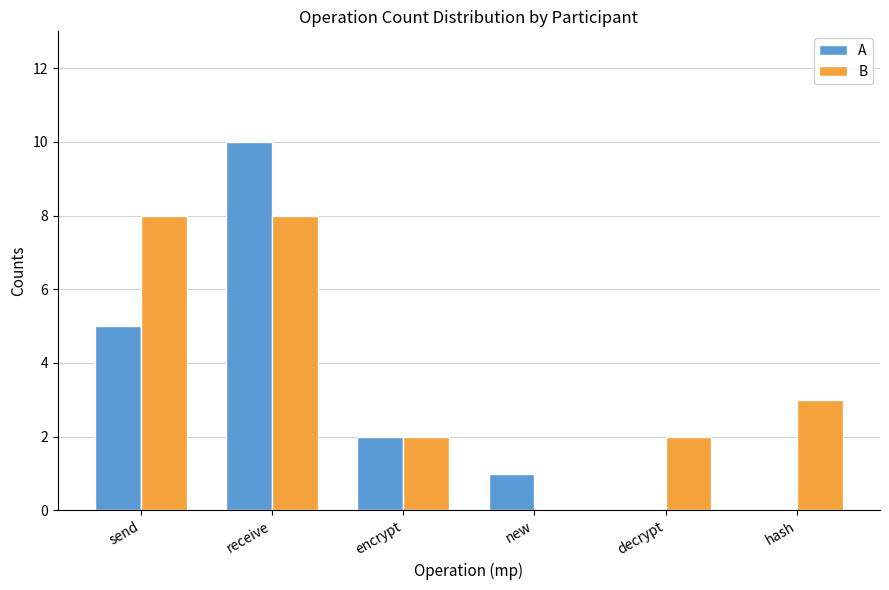

How many groups of bars are there?

6